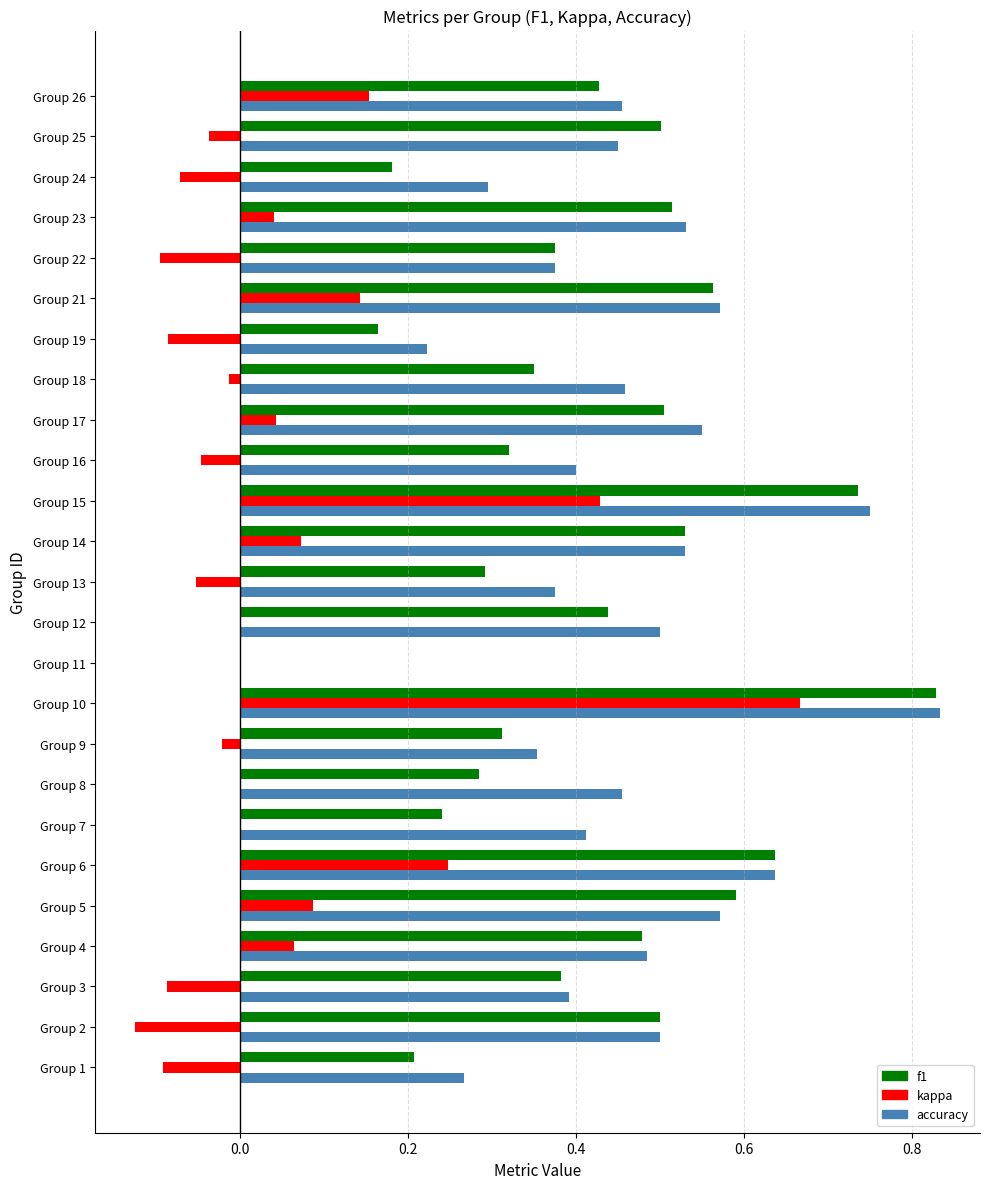

Which series has the largest range (max minus min)?

accuracy